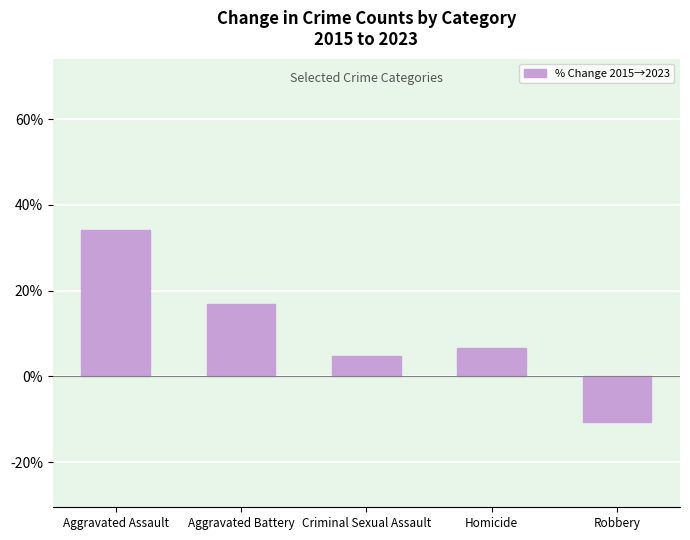

What is the label of the 5th bar from the right?

Aggravated Assault